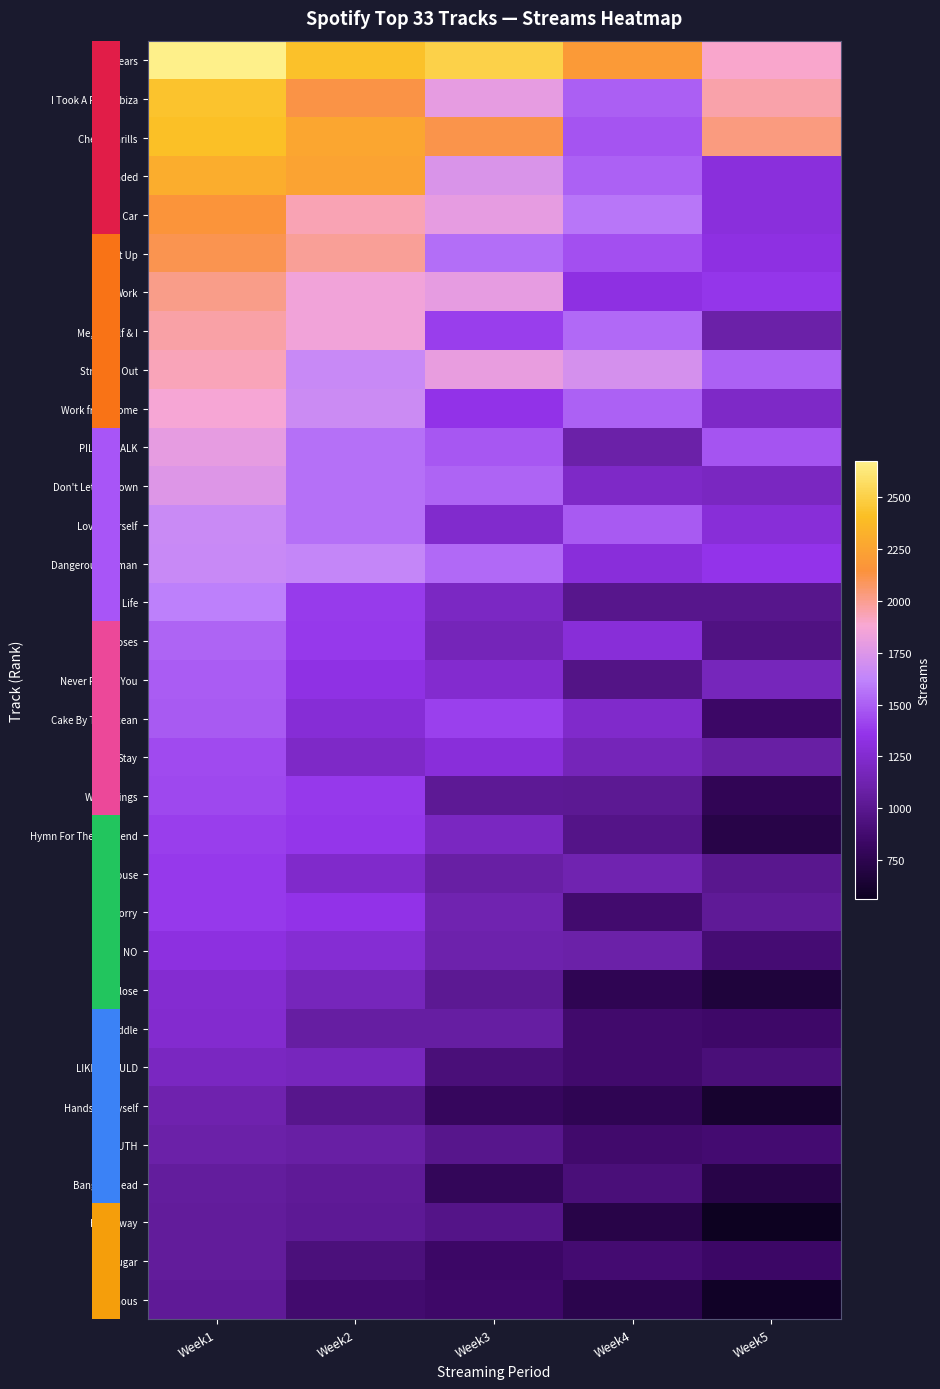

Is it true that row_9 equals 1912.7 at Week3?

False